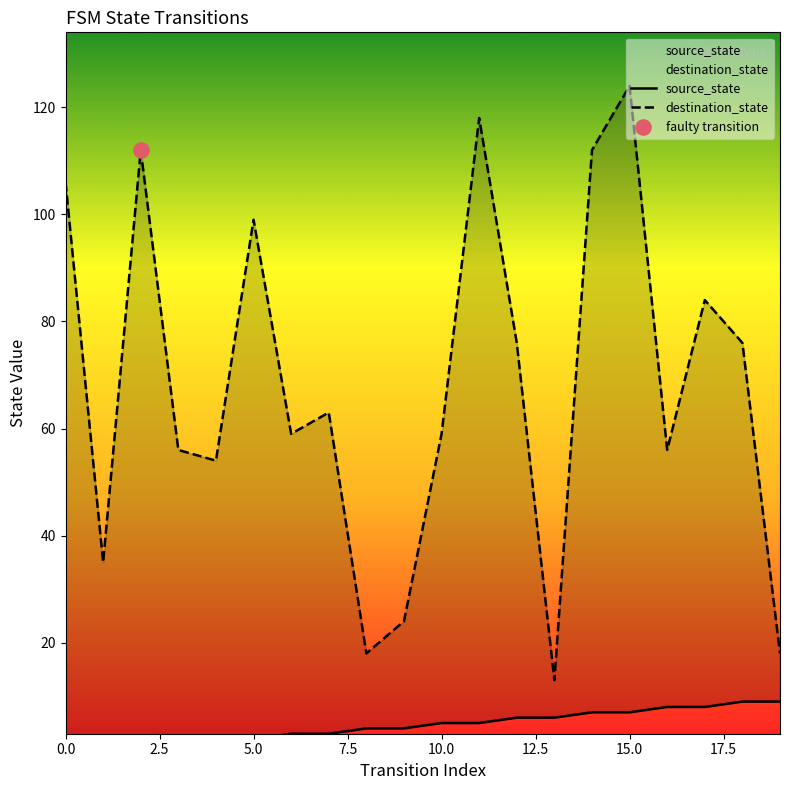

Is the value of source_state at 9 greater than the value of destination_state at 0.0?

No